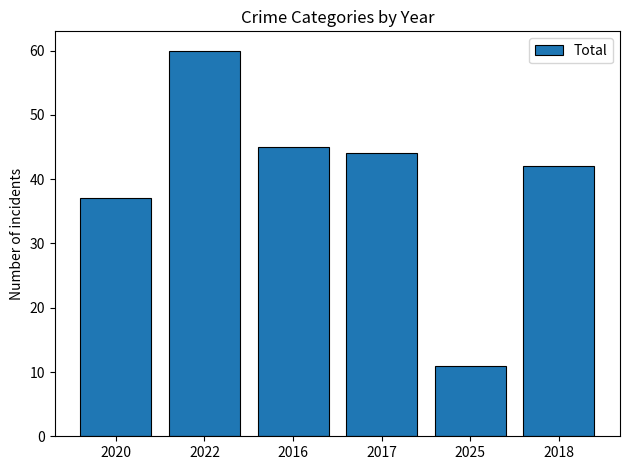

What is the value of the 5th bar from the left?

11